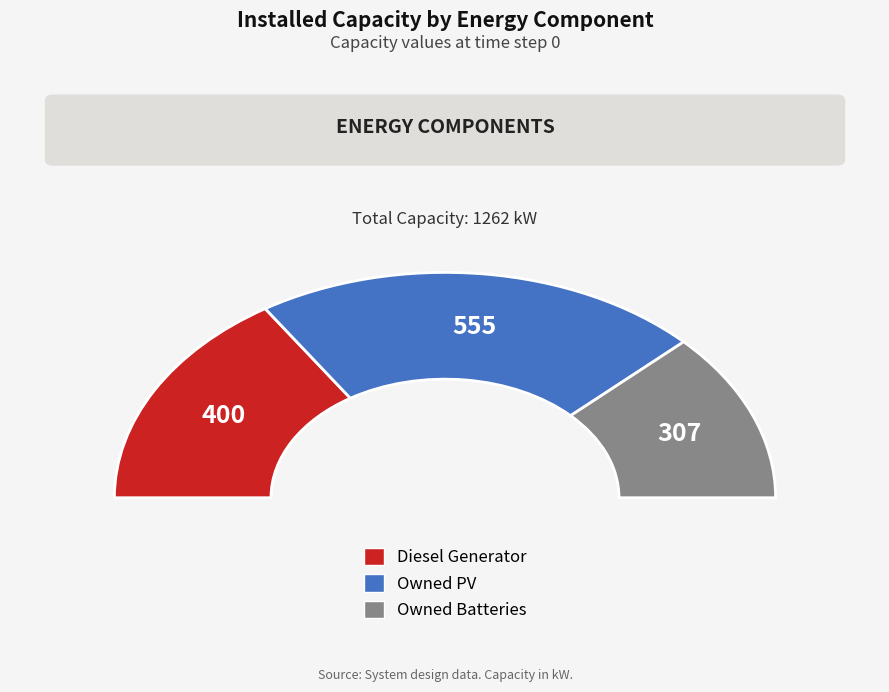

What is the change in value from Owned PV to Owned Batteries?

-248